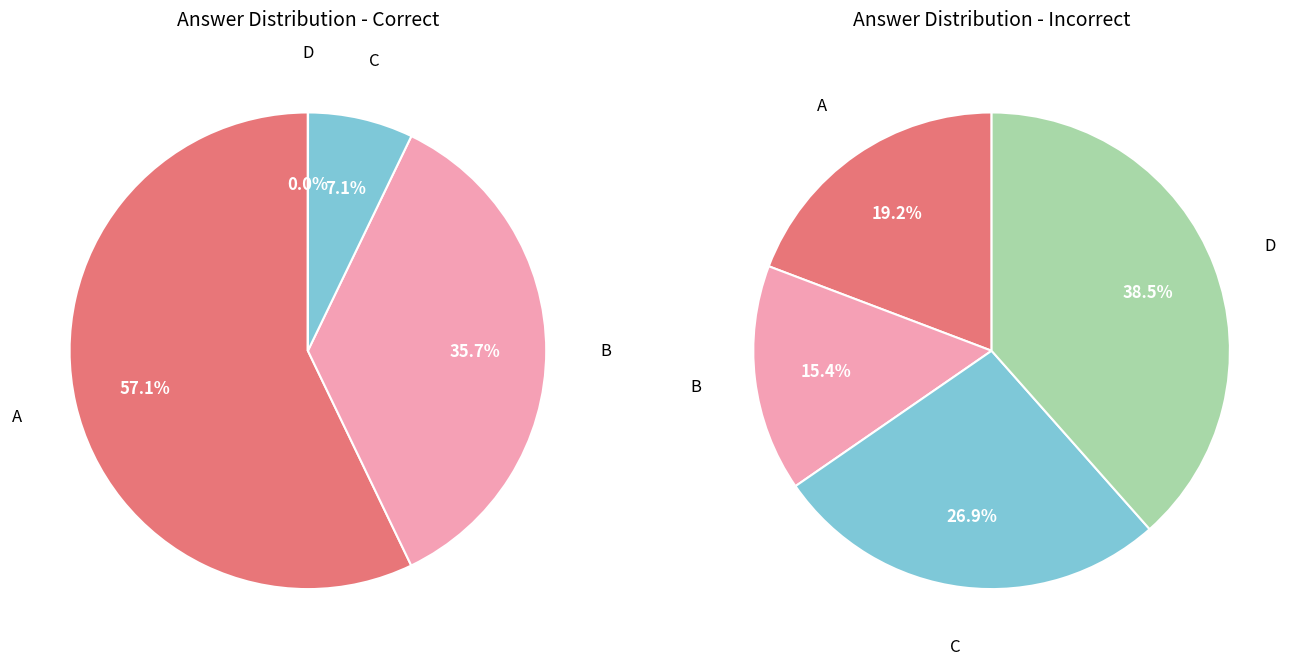

What portion of the pie excludes D?

99.8%